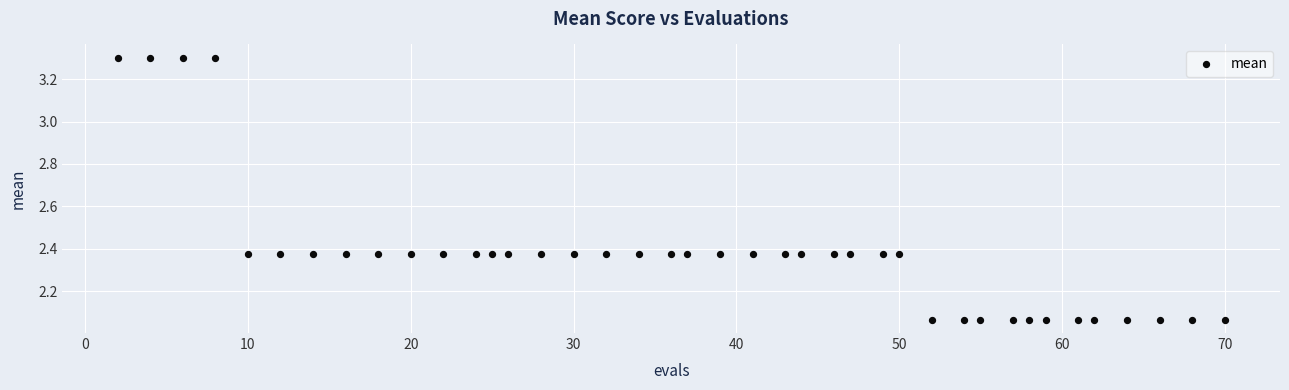

What is the range of Y values (max minus min)?

1.2